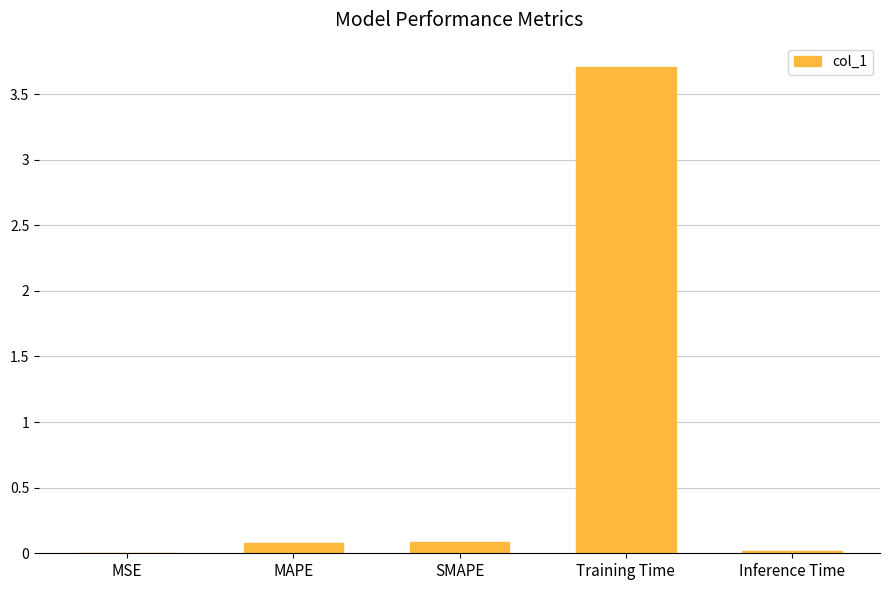

What is the sum of the values at SMAPE and MSE?

0.1